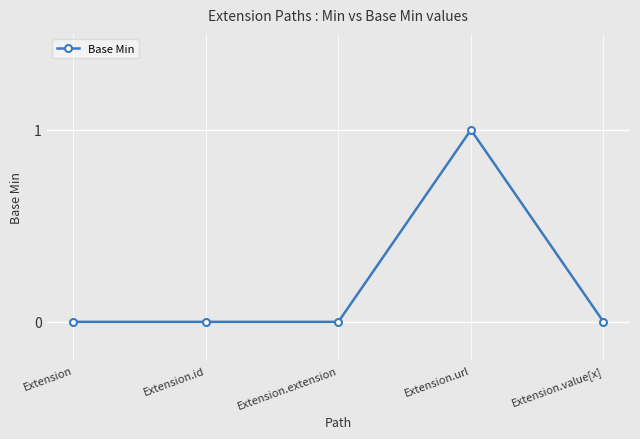

What position from the right is Extension.extension?

3